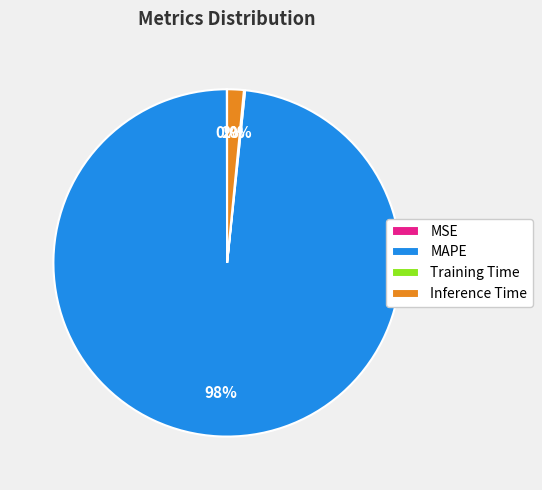

To the nearest percent, what percentage of the pie is MAPE?

98%